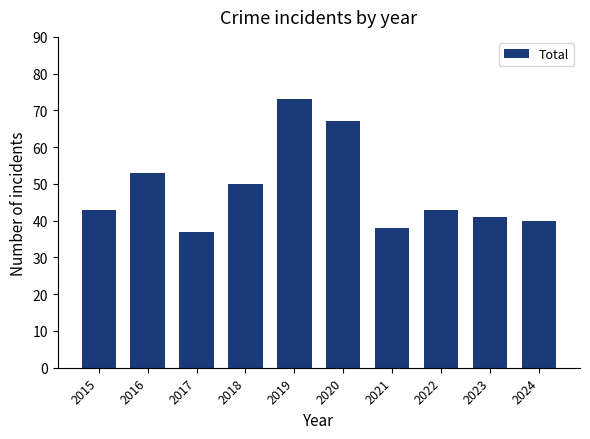

What is the ratio of the value at 2024 to the value at 2018?

0.8